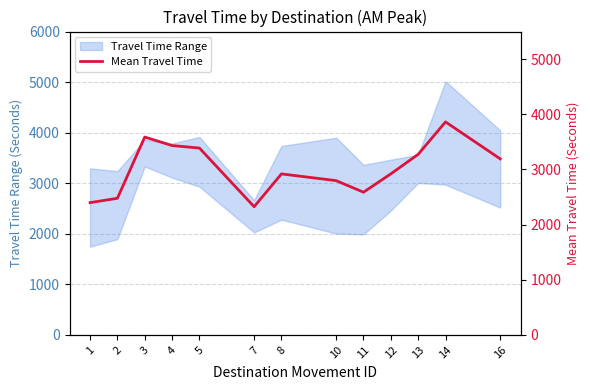

Reading left to right, extract all data points from this chart.

2398	2477	3587	3433	3388	2324	2919	2797	2587	2920	3274	3862	3192